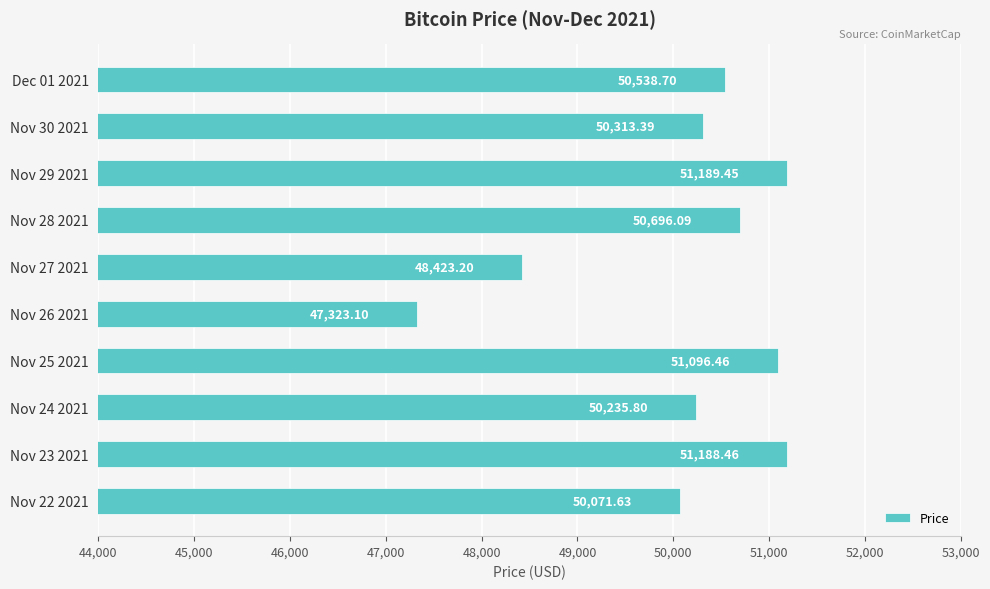

What is the average value?

50107.6